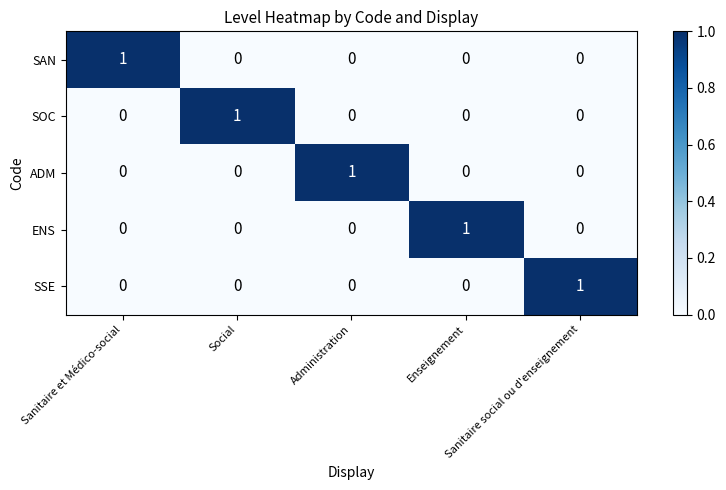

At how many categories does at least one series exceed 0?

5